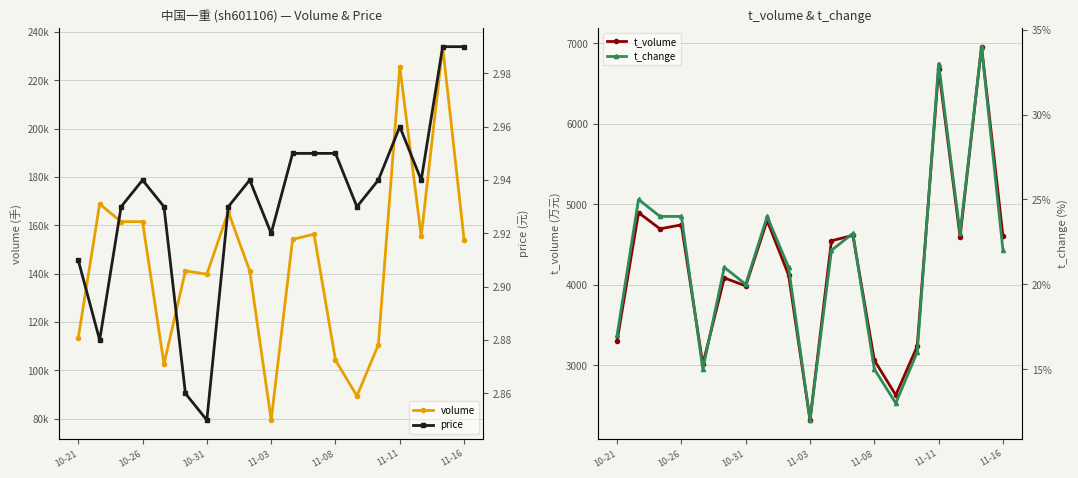

How many values in the t_volume series are below 4547?

9